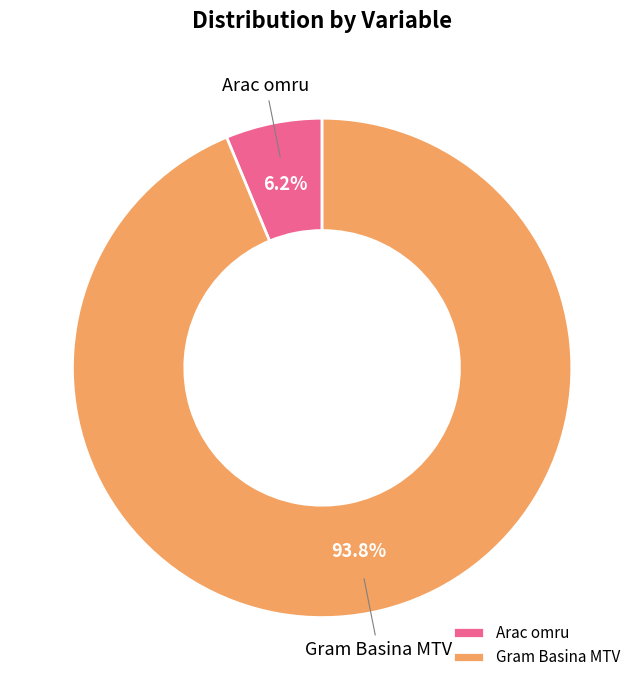

Which has a higher value, Gram Basina MTV or Arac omru?

Gram Basina MTV